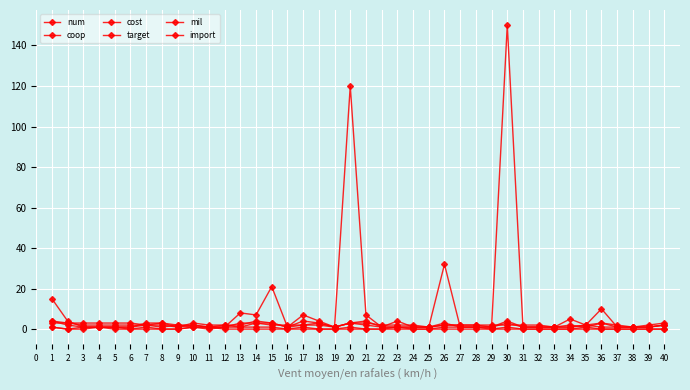

How many lines are shown in the chart?

6